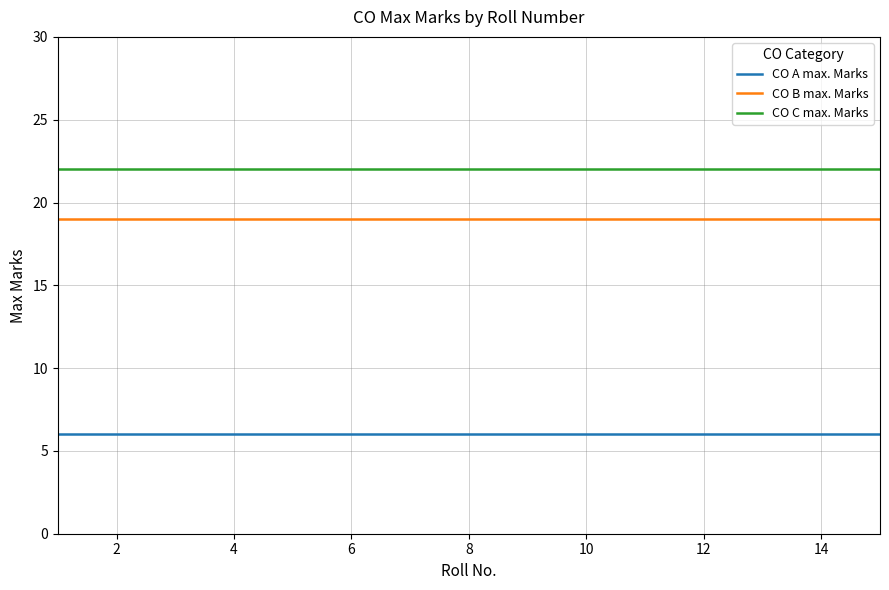

What is the minimum value for CO B max. Marks?

19